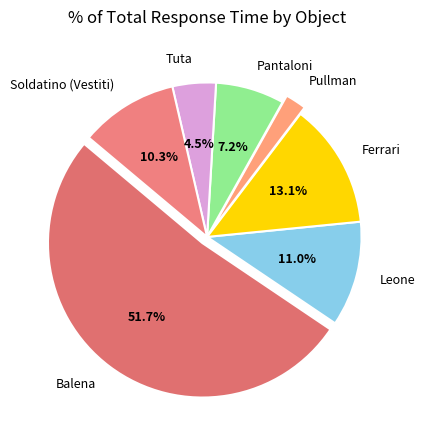

Which category has the smallest portion of the pie?

Pullman